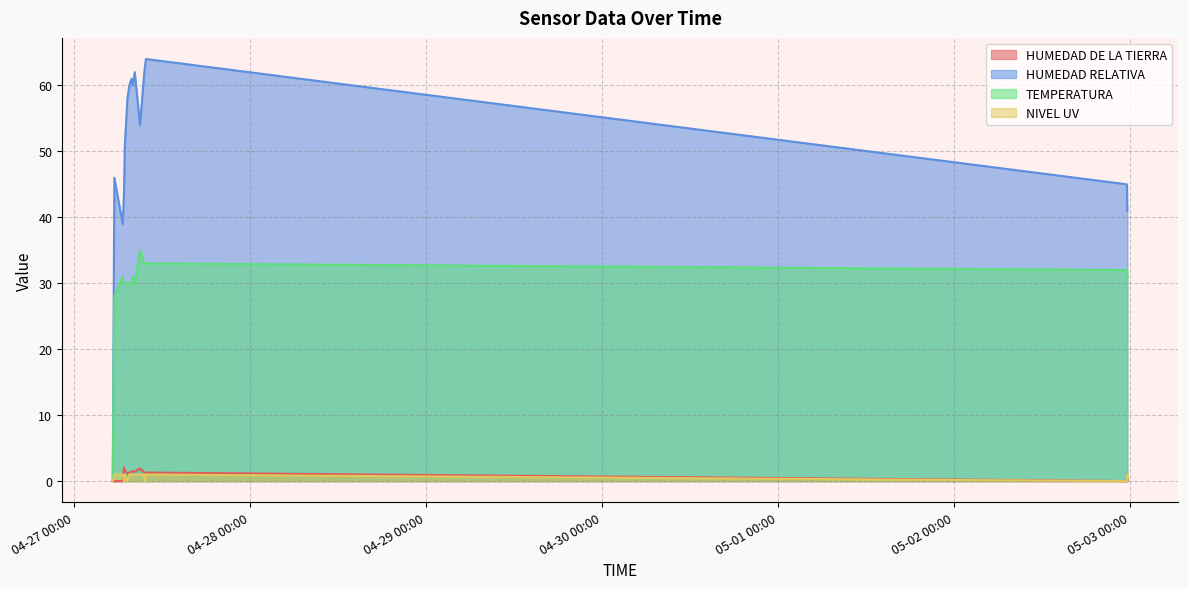

Rank the series by their maximum value, from highest to lowest.

HUMEDAD RELATIVA, TEMPERATURA, HUMEDAD DE LA TIERRA, NIVEL UV